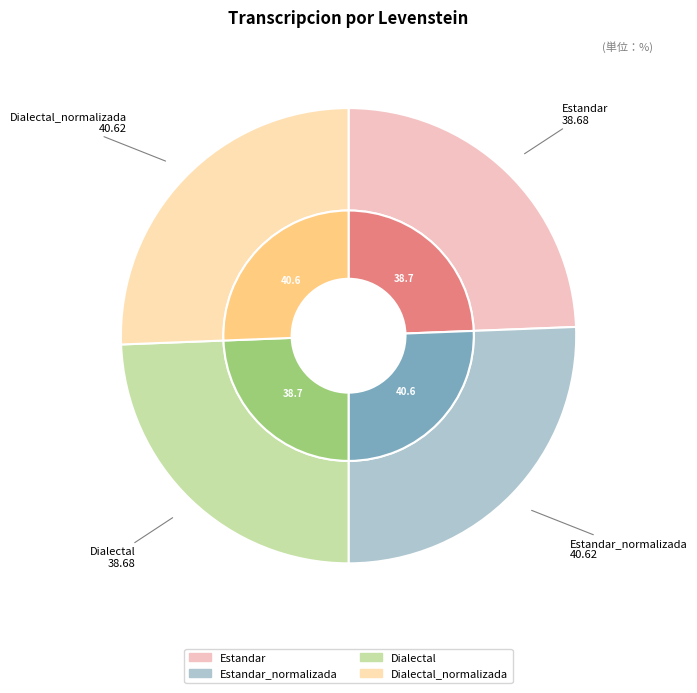

Rank the categories by value from highest to lowest.

Estandar_normalizada, Dialectal_normalizada, Estandar, Dialectal